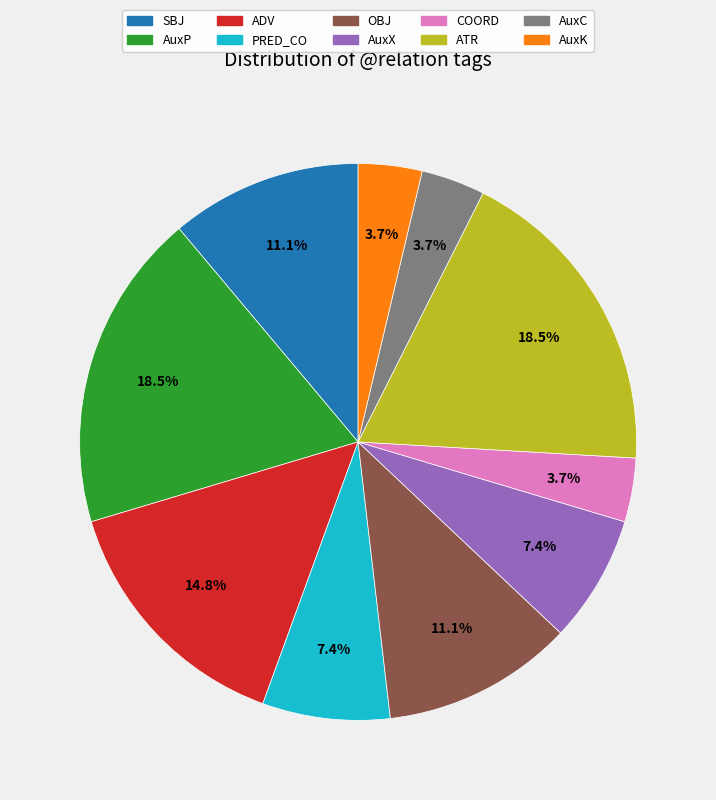

The SBJ slice represents 1% of the pie. True or false?

False